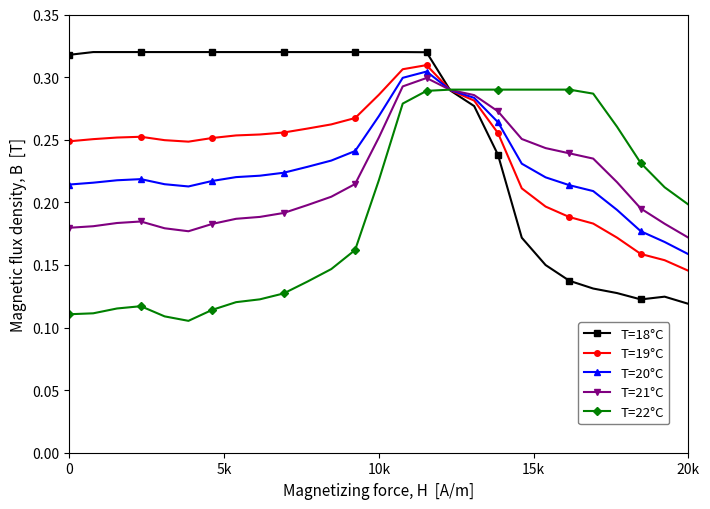

Which series has the largest total across all categories?

T=18°C